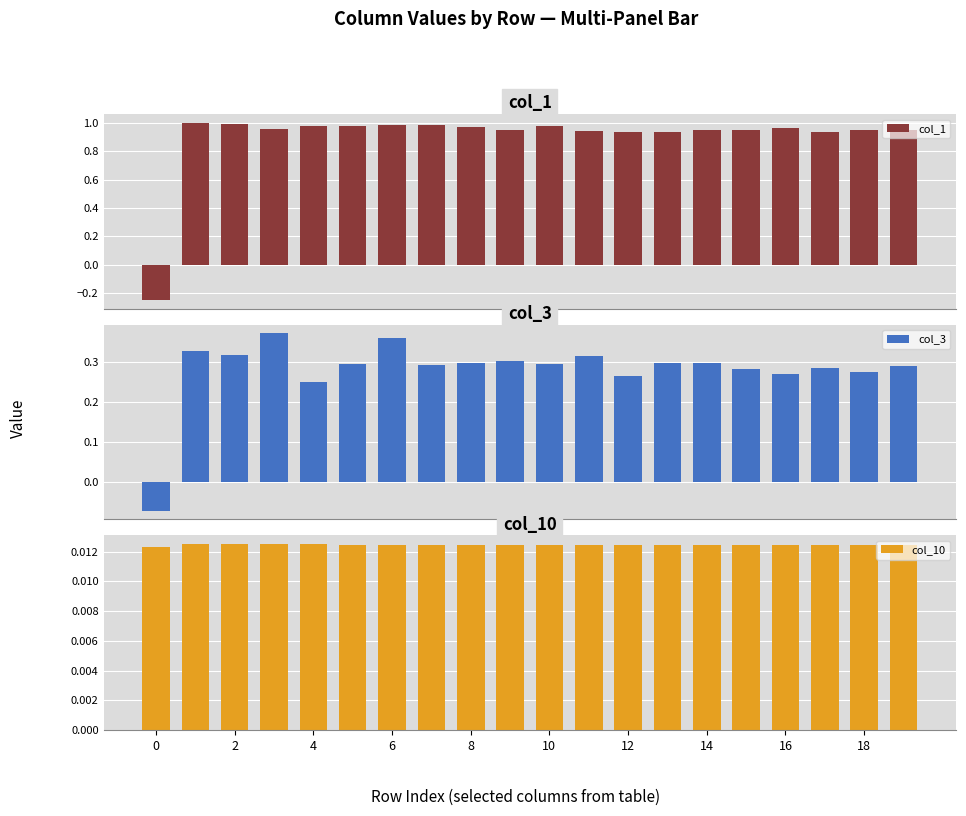

Which series has the largest range (max minus min)?

col_1